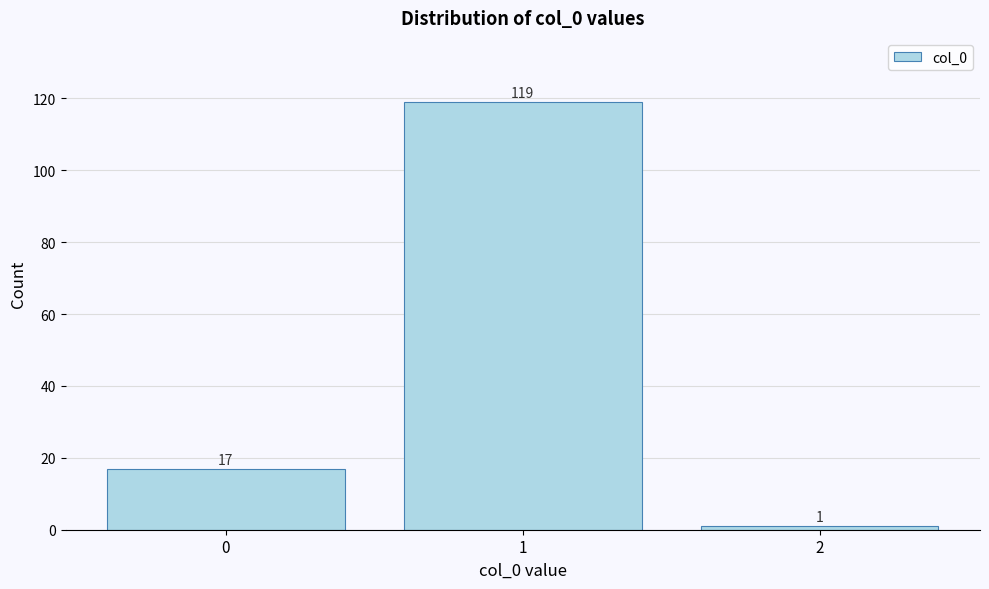

Reading left to right, transcribe all the data shown in this chart.

0=17	1=119	2=1